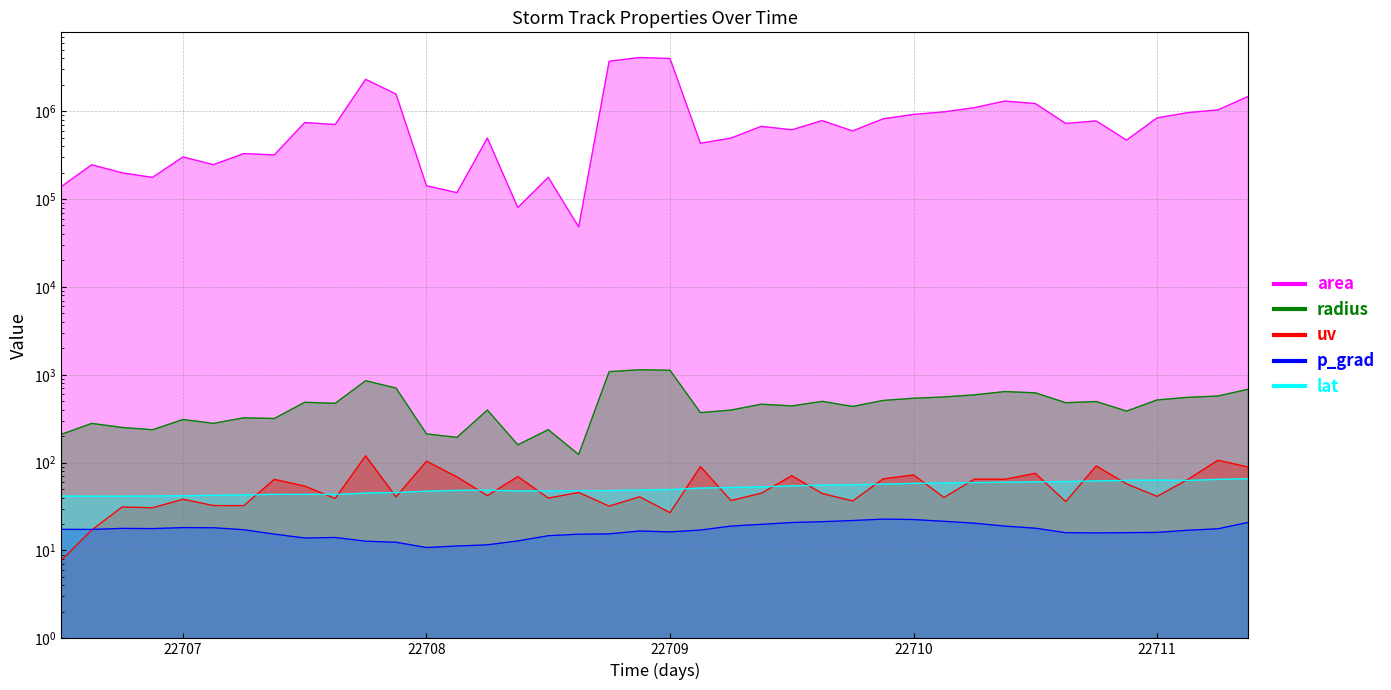

True or false: radius and uv cross at least once.

False